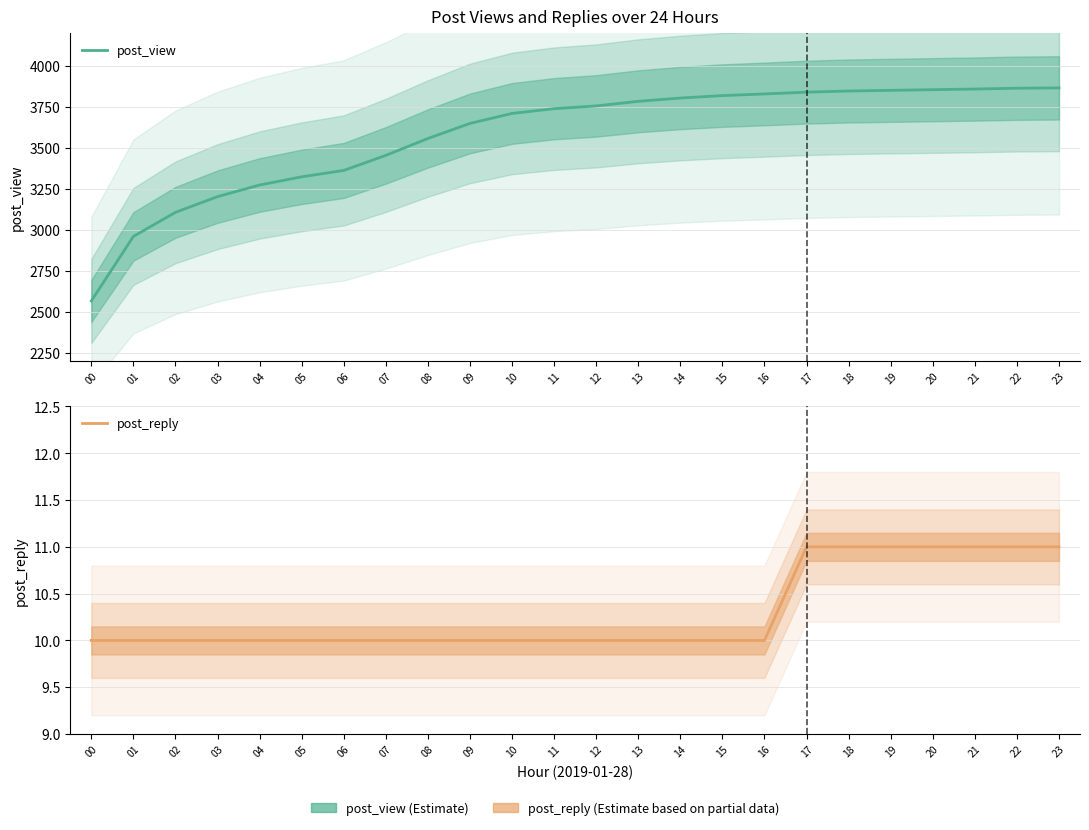

Which has a higher value, 18 or 02?

18